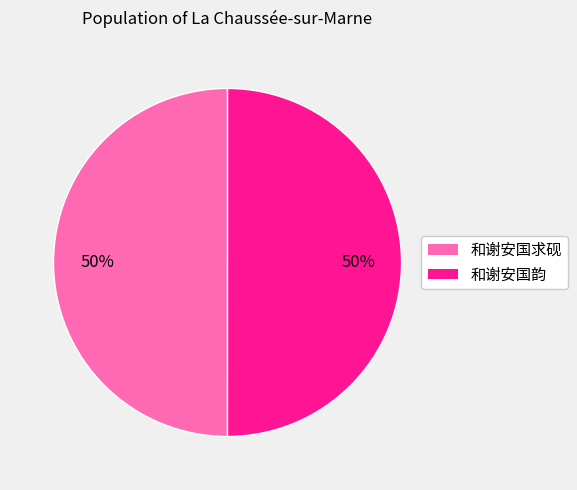

Do 和谢安国韵 and 和谢安国求砚 together represent more than half of the pie?

Yes